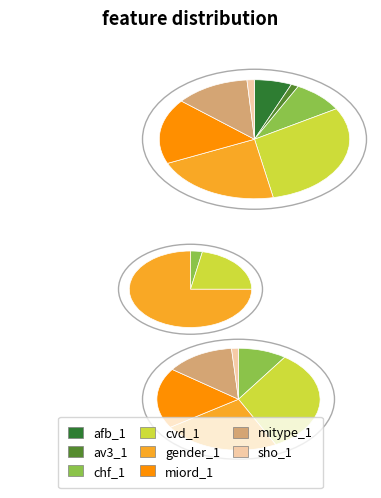

Is the sum of cvd_1 and gender_1 greater than half?

Yes